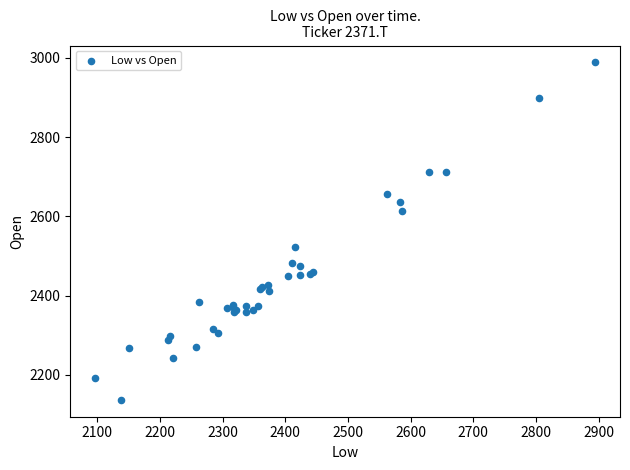

What Y value in the scatter plot is closest to 2562?

2522.8